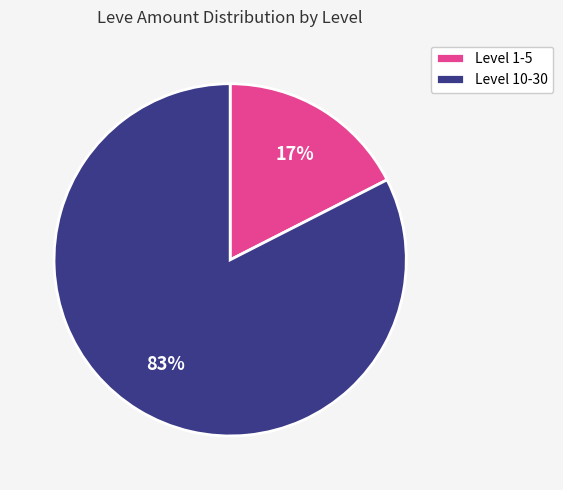

Is the sum of Level 10-30 and Level 1-5 greater than half?

Yes